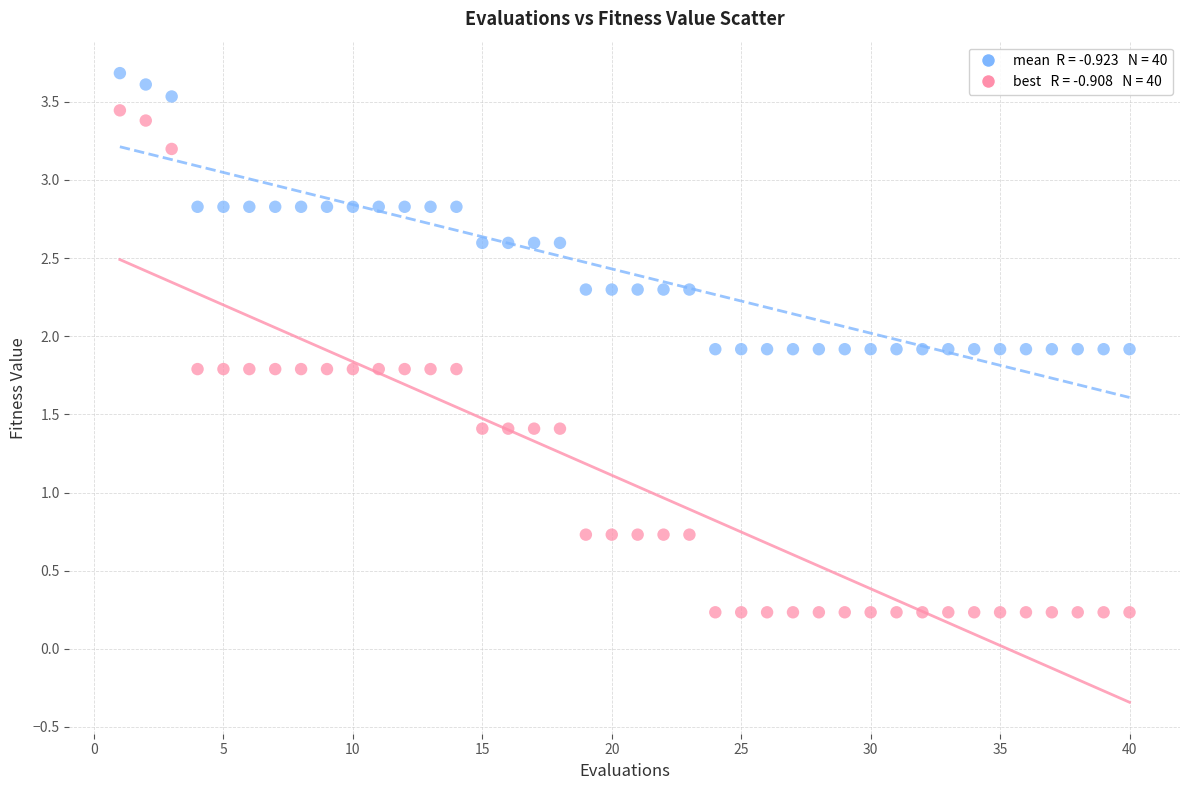

Across all data points, what is the range of X values (max minus min)?

39.0